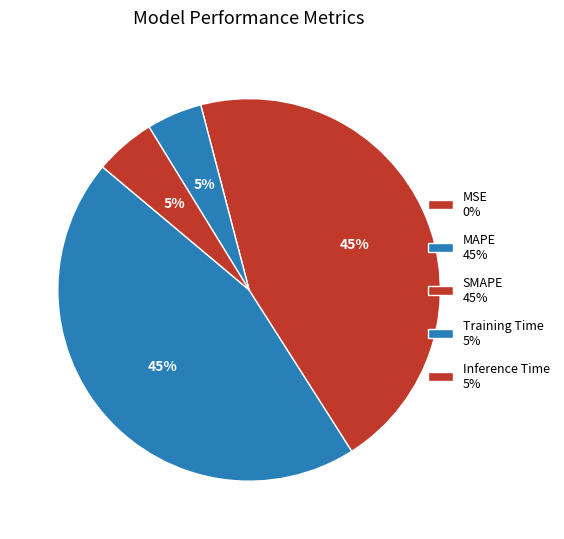

To the nearest percent, what is the difference between the largest and smallest slice percentages?

45%